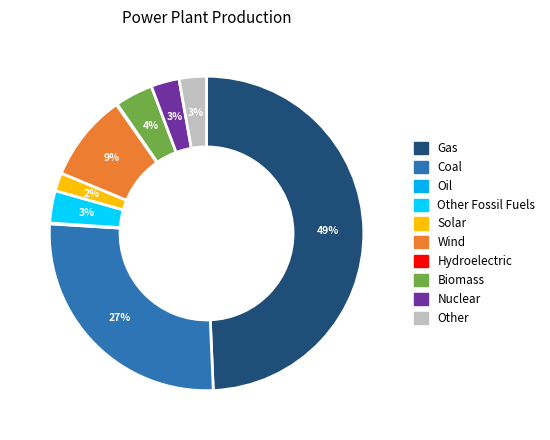

How many segments does this pie chart have?

10